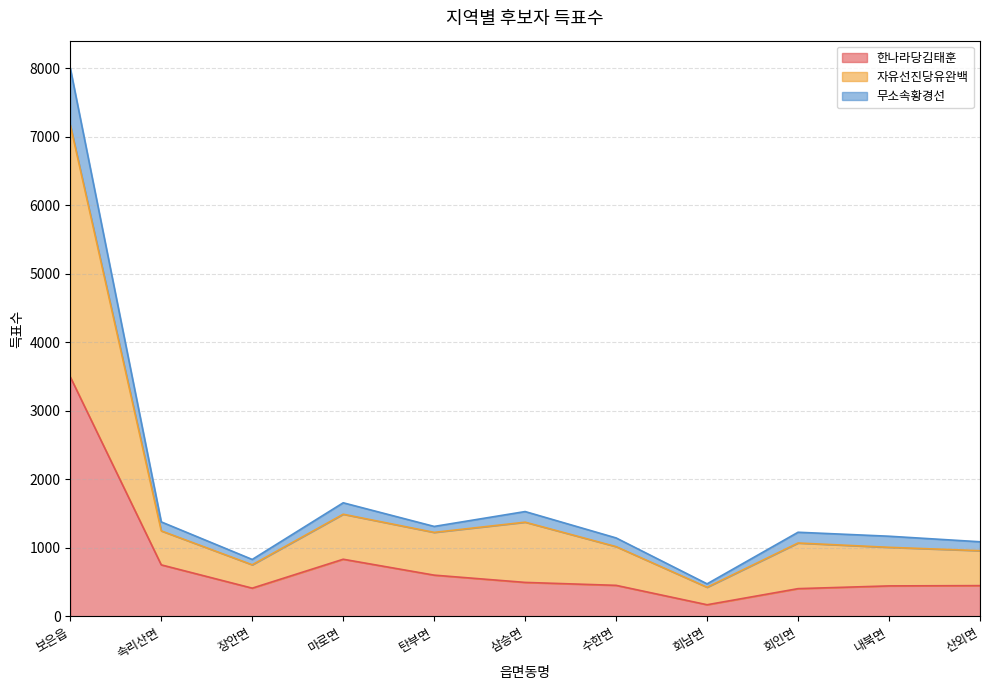

At which category is the sum across all series the highest?

보은읍